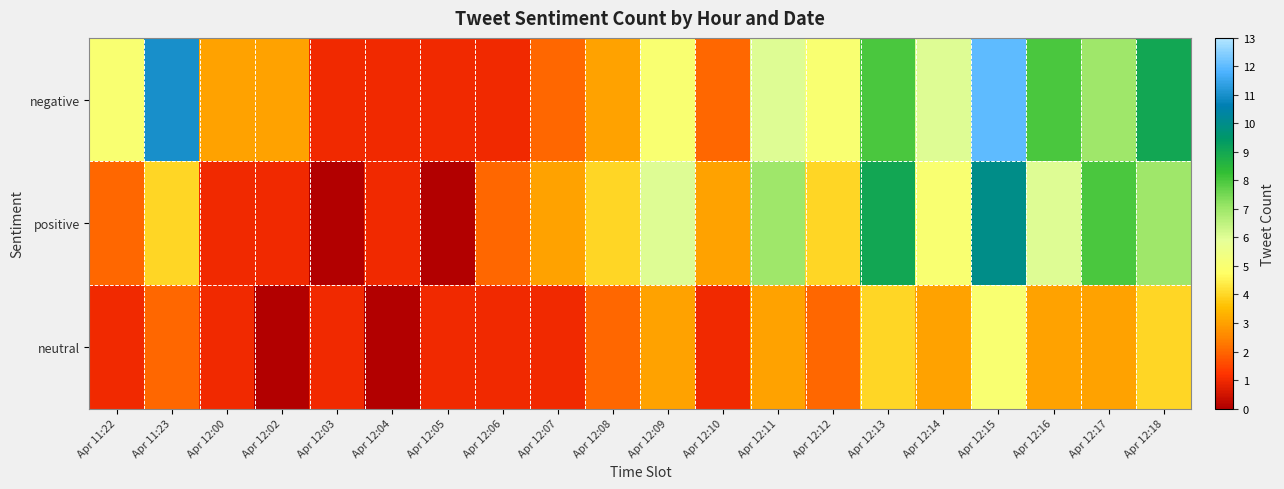

At how many categories does at least one series exceed 0?

20